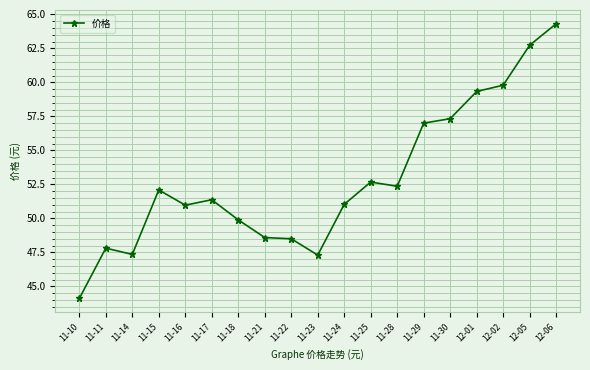

What position from the right is 11-17?

14